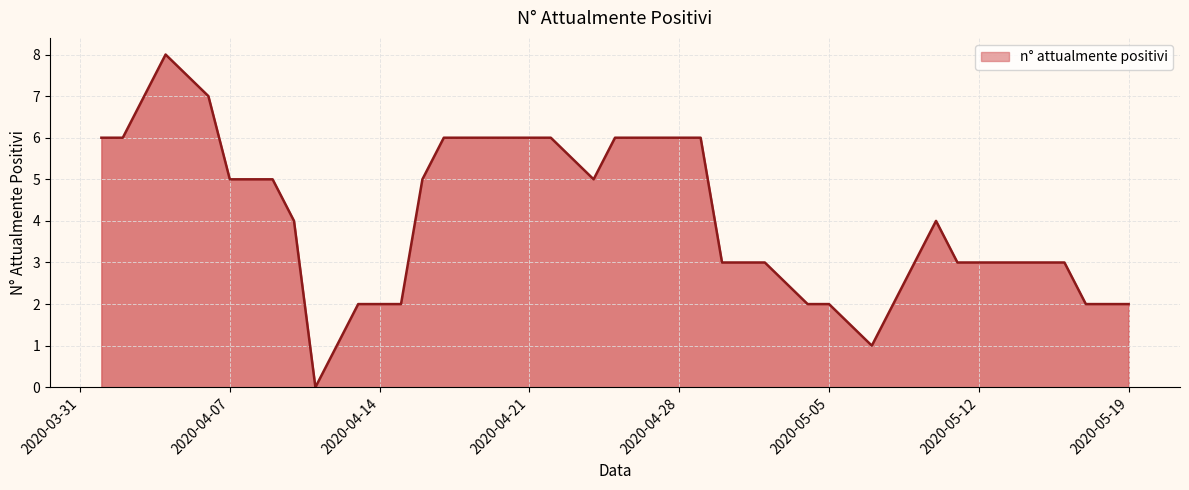

What is the difference between the maximum and minimum values?

8